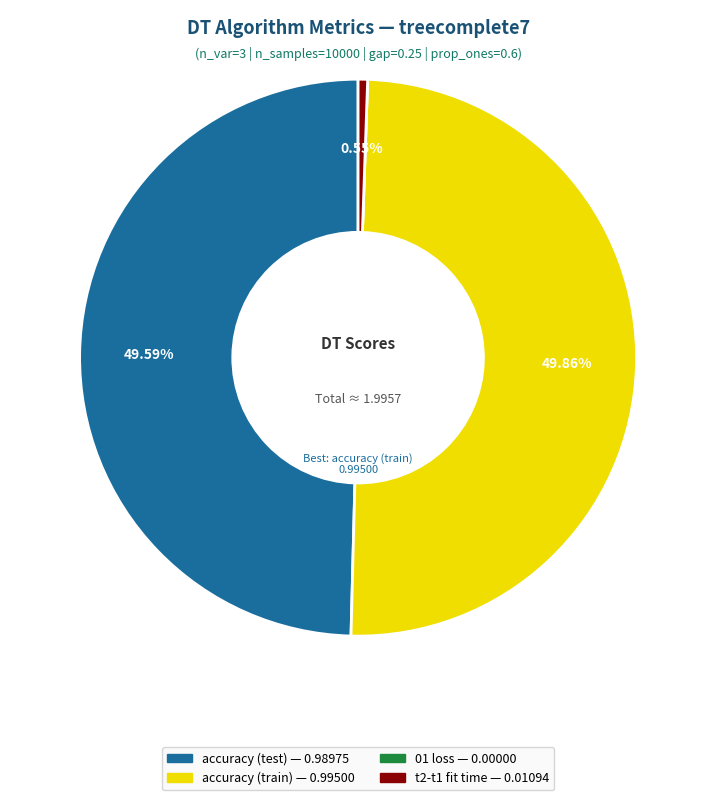

Does accuracy (test) represent more than half of the total?

No